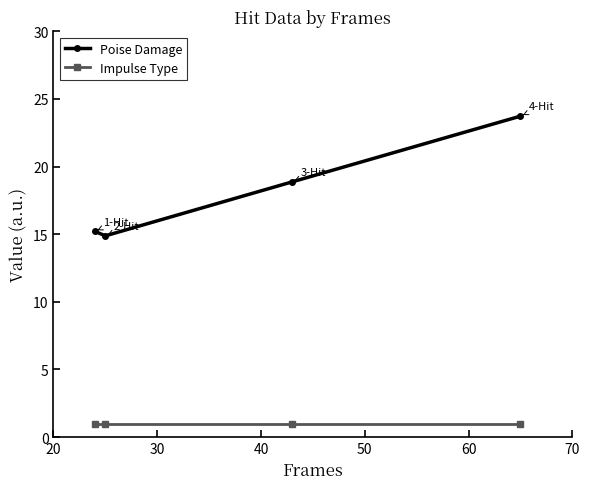

Which series has the largest total across all categories?

Poise Damage